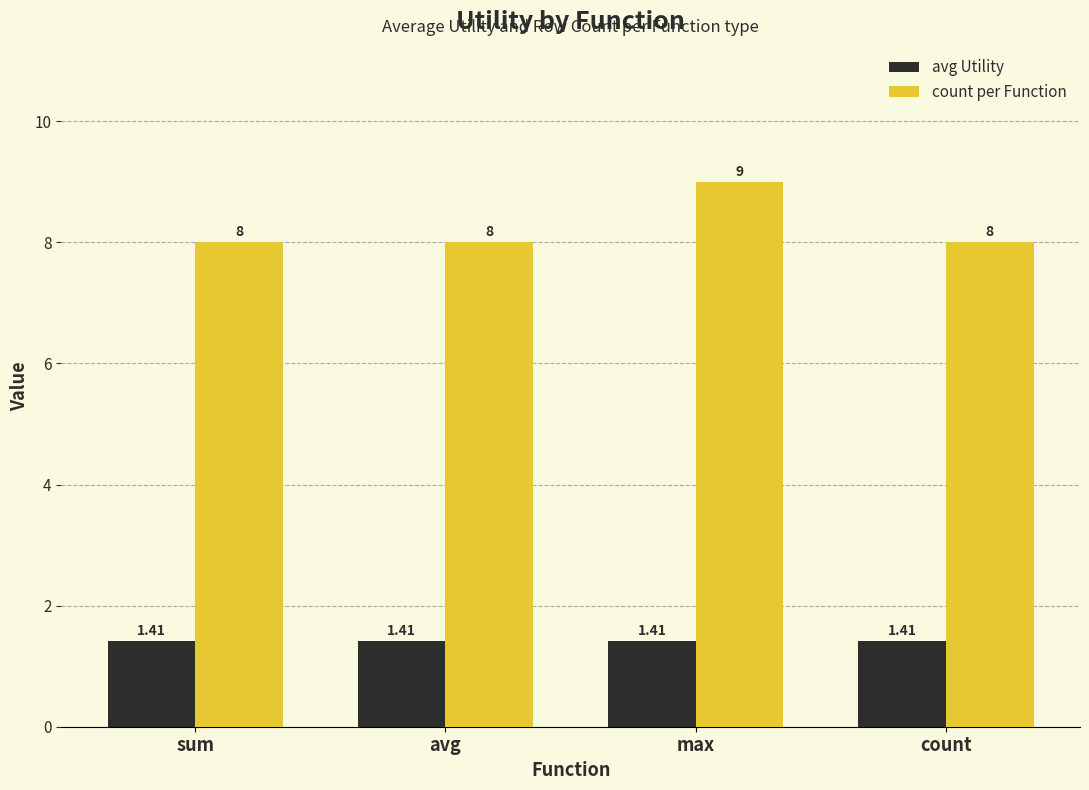

What is the difference between the count per Function values at avg and max?

1.0